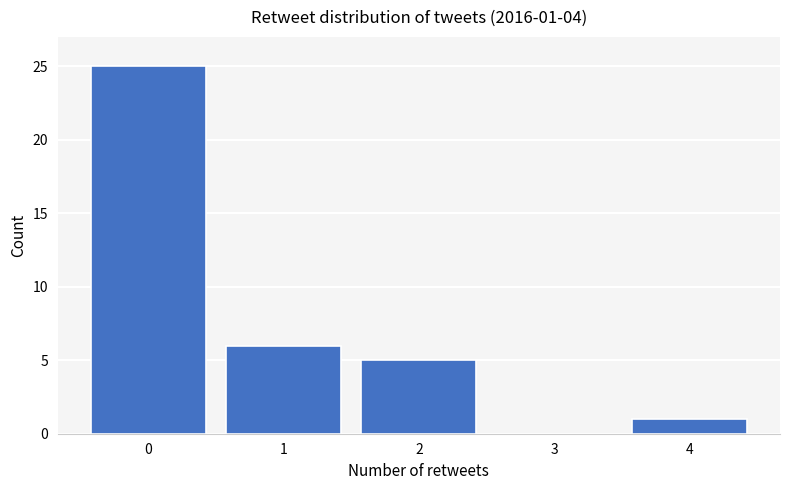

Reading right to left, what are all the values shown in this chart?

4=1	3=0	2=5	1=6	0=25